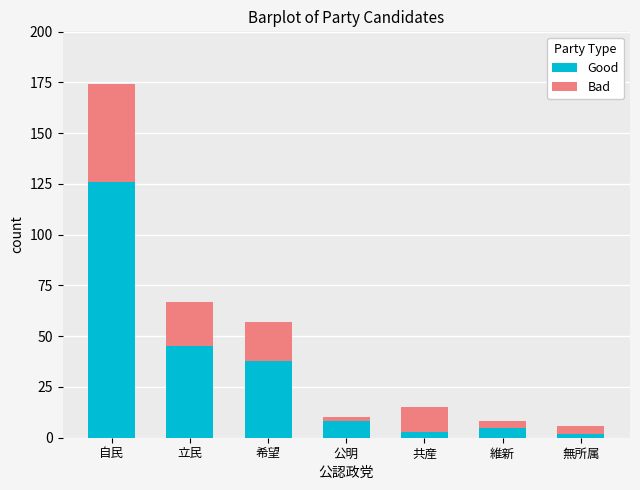

Where is Good nearest to the value 64?

立民